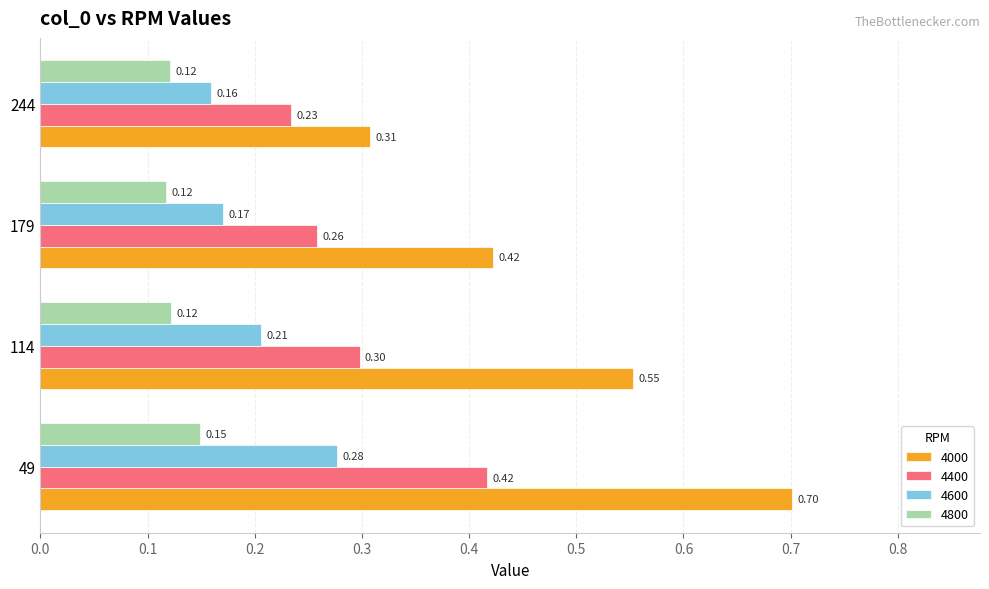

At which label is 4800 closest to 0?

179